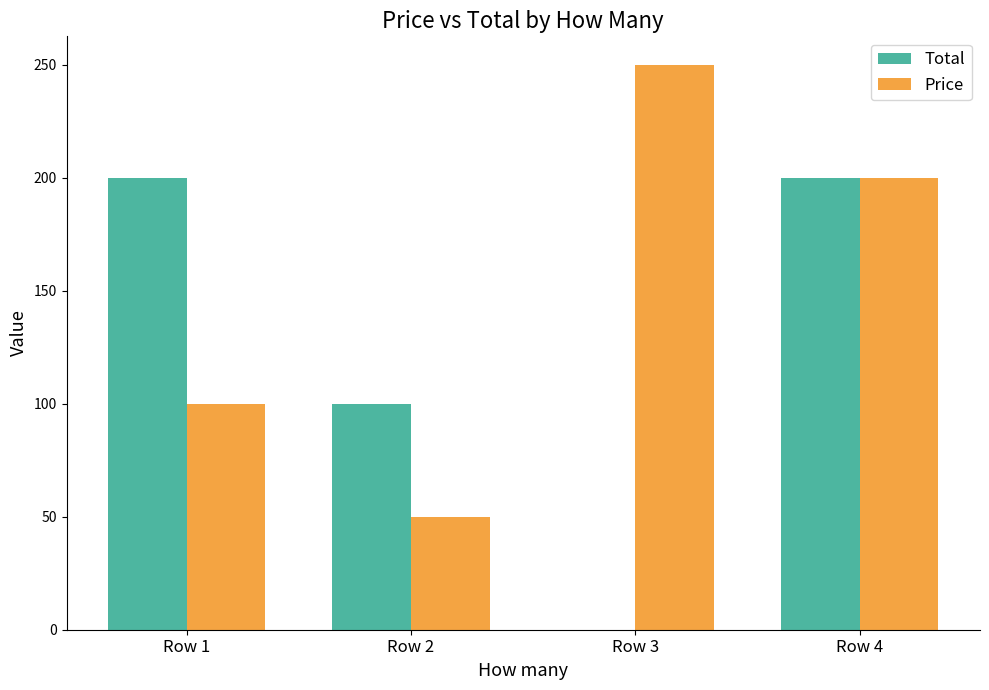

Reading right to left, what are all the values shown in this chart?

Total: 200	0	100	200
Price: 200	250	50	100